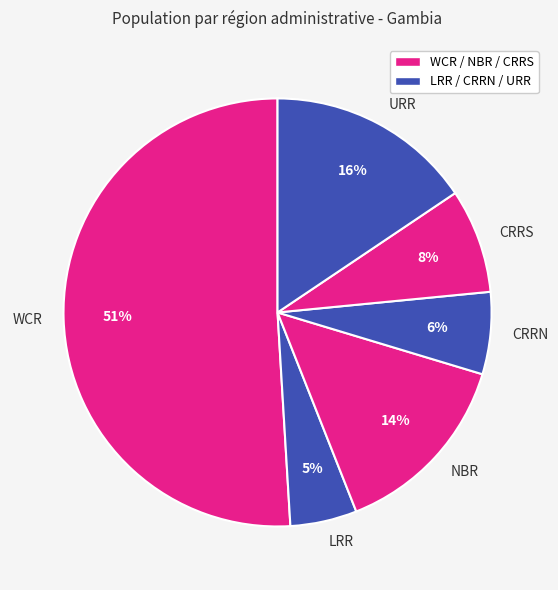

Combined, do LRR and WCR account for over 50%?

Yes